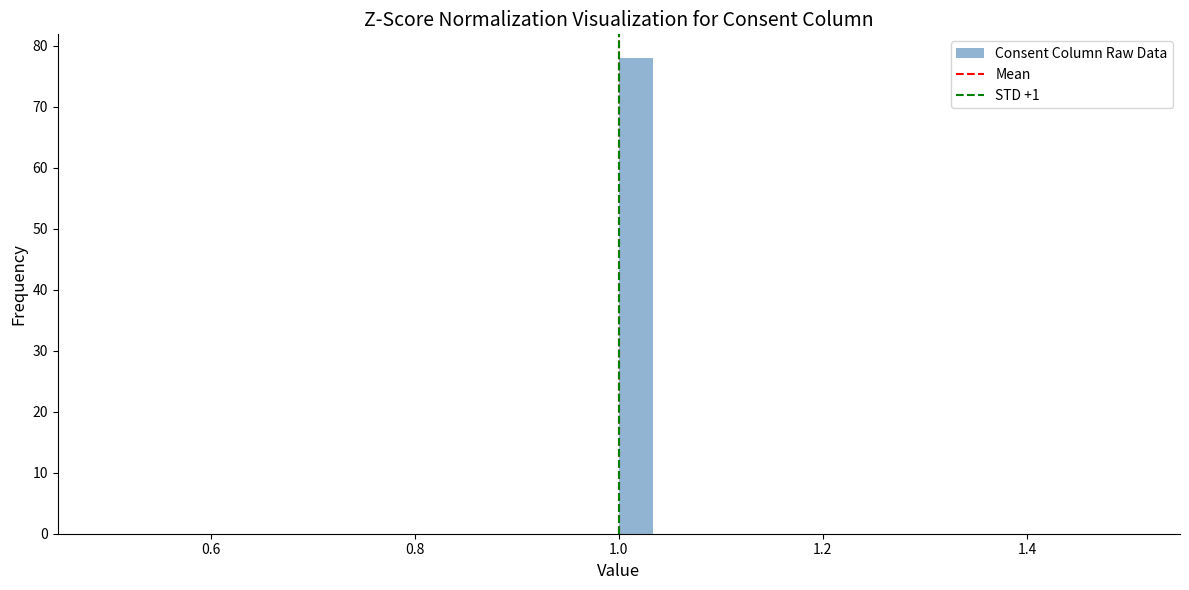

Around what value on the x-axis is the tallest bar? Give the approximate position of its centre, as read against the axis.

1.02